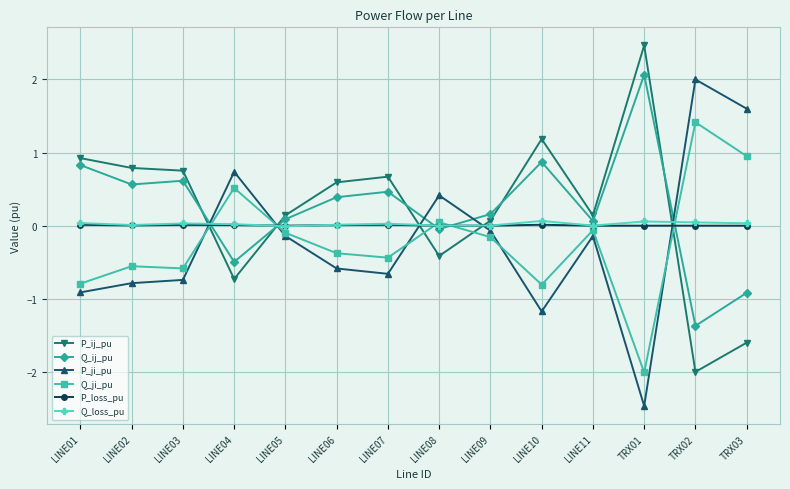

What is the minimum value shown in the chart?

-2.5